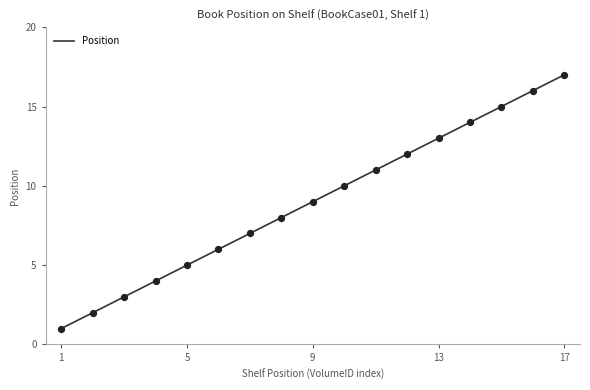

What is the maximum value shown in the chart?

17